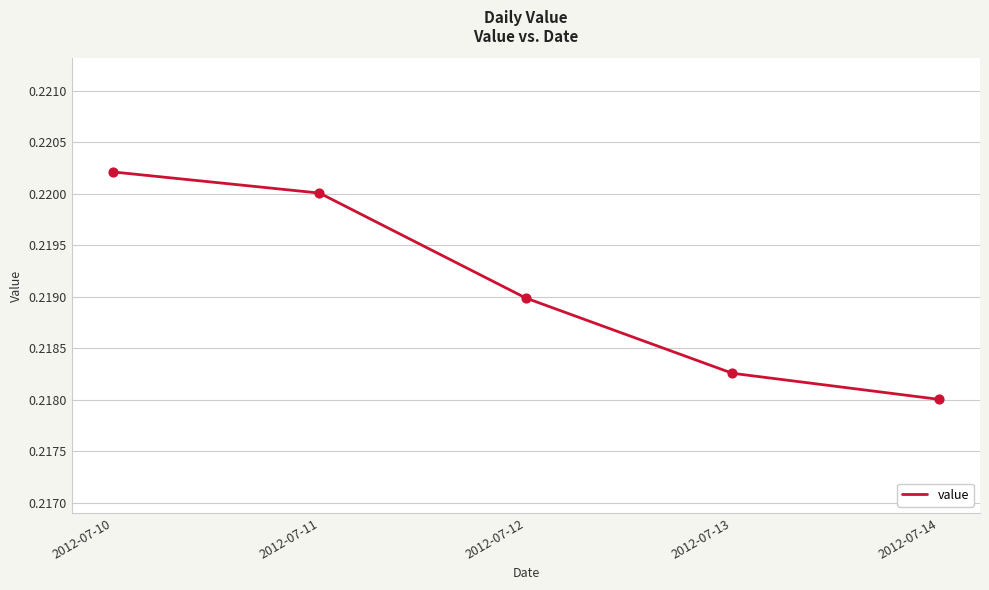

Which has a higher value, 2012-07-13 or 2012-07-12?

2012-07-12